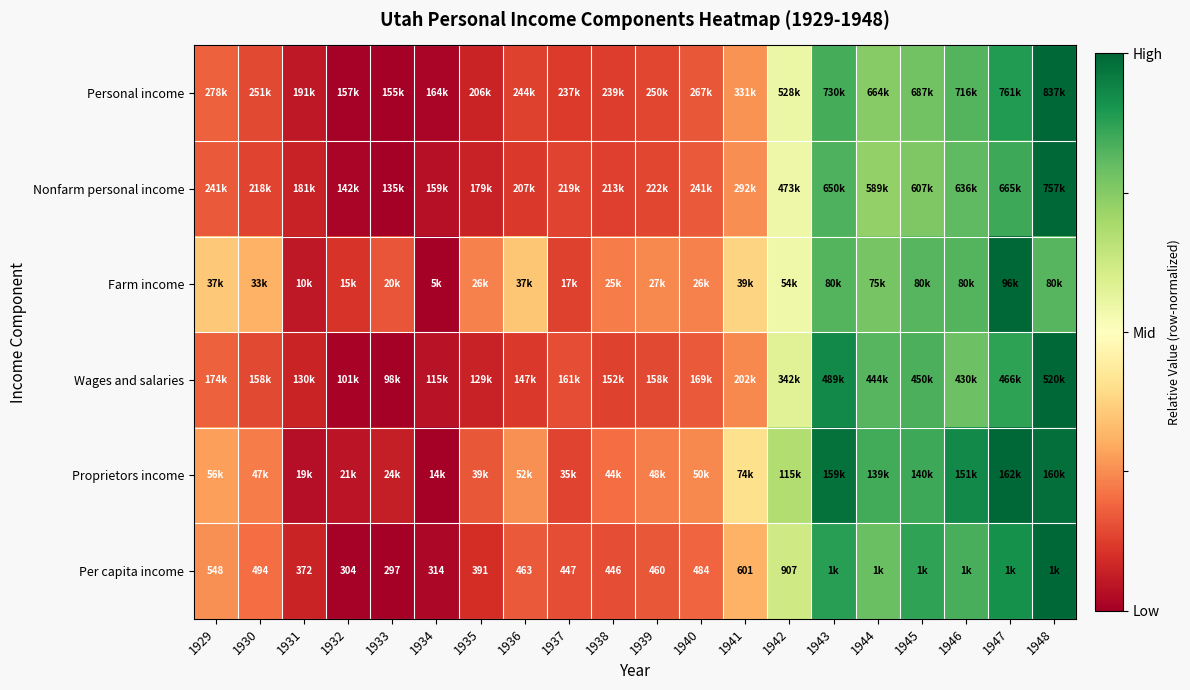

Rank the categories by Wages and salaries value from highest to lowest.

1948, 1943, 1947, 1945, 1944, 1946, 1942, 1941, 1929, 1940, 1937, 1930, 1939, 1938, 1936, 1931, 1935, 1934, 1932, 1933